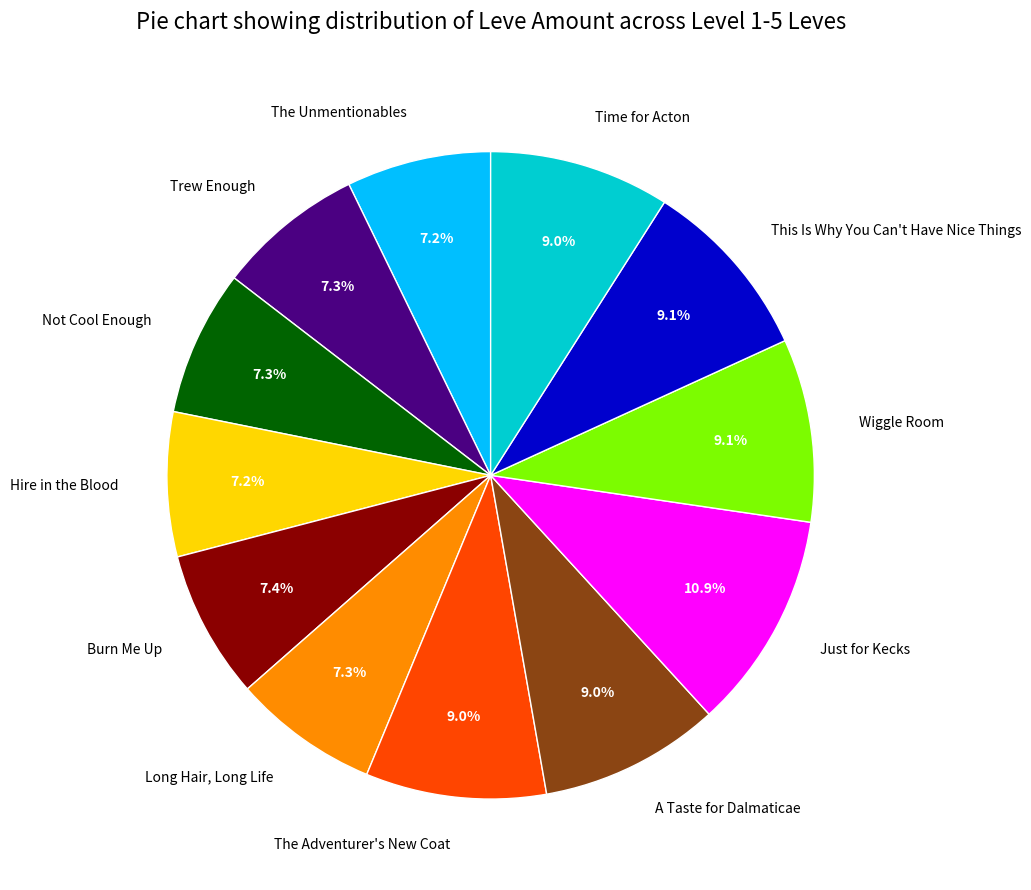

Do The Adventurer's New Coat and Hire in the Blood together represent more than half of the pie?

No